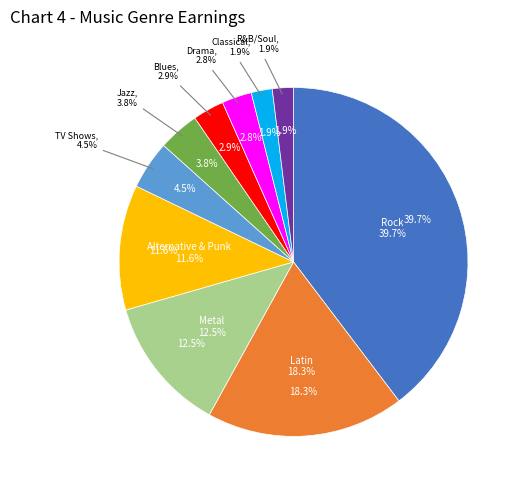

Which has a higher value, Jazz or Alternative & Punk?

Alternative & Punk